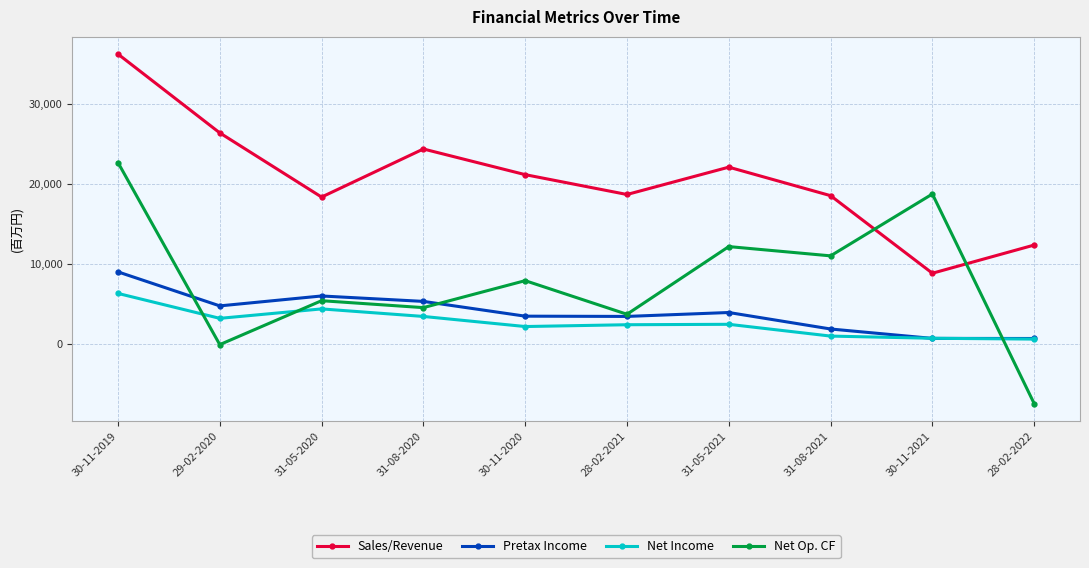

At which category is the sum across all series the highest?

30-11-2019